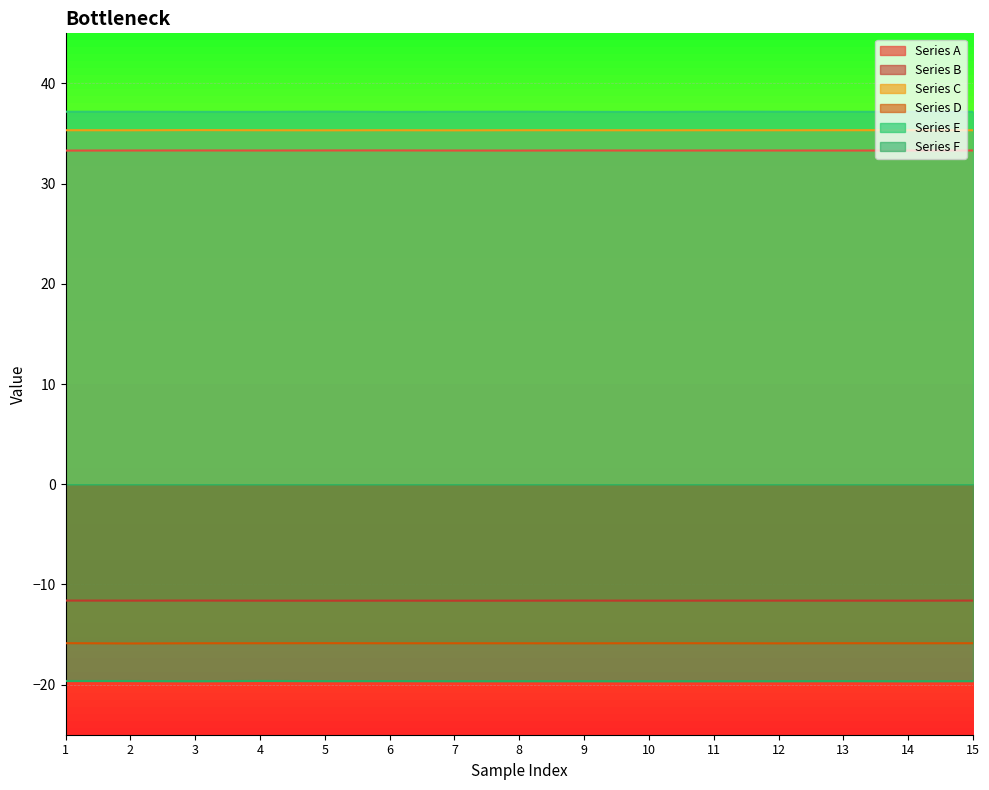

How many lines are shown in the chart?

6